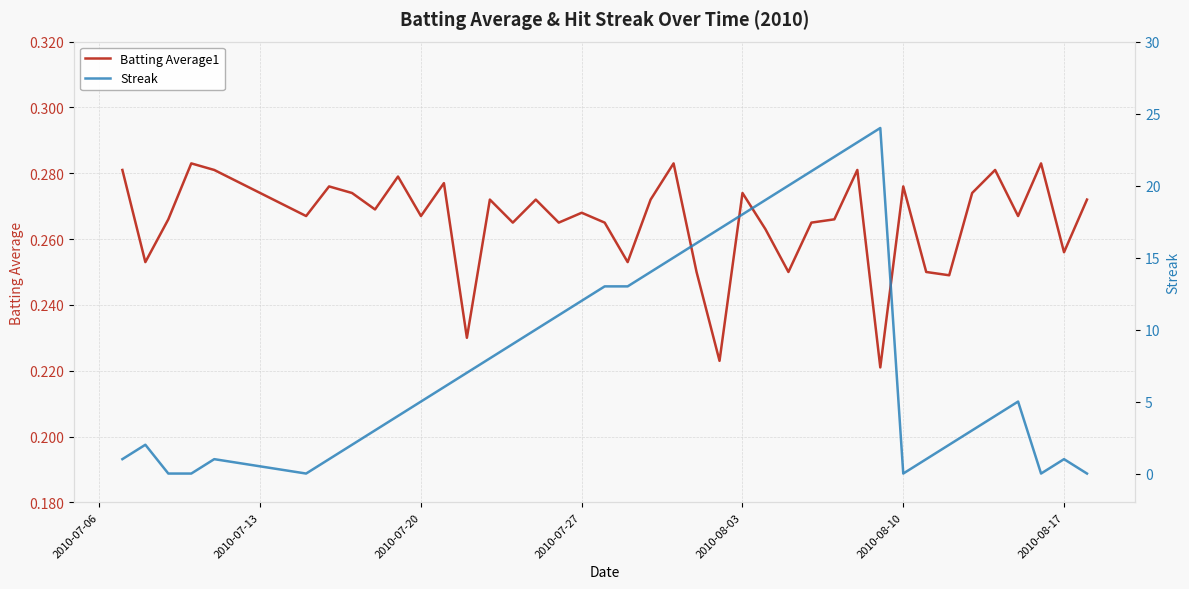

What is the average value of the Batting Average1 series?

0.3